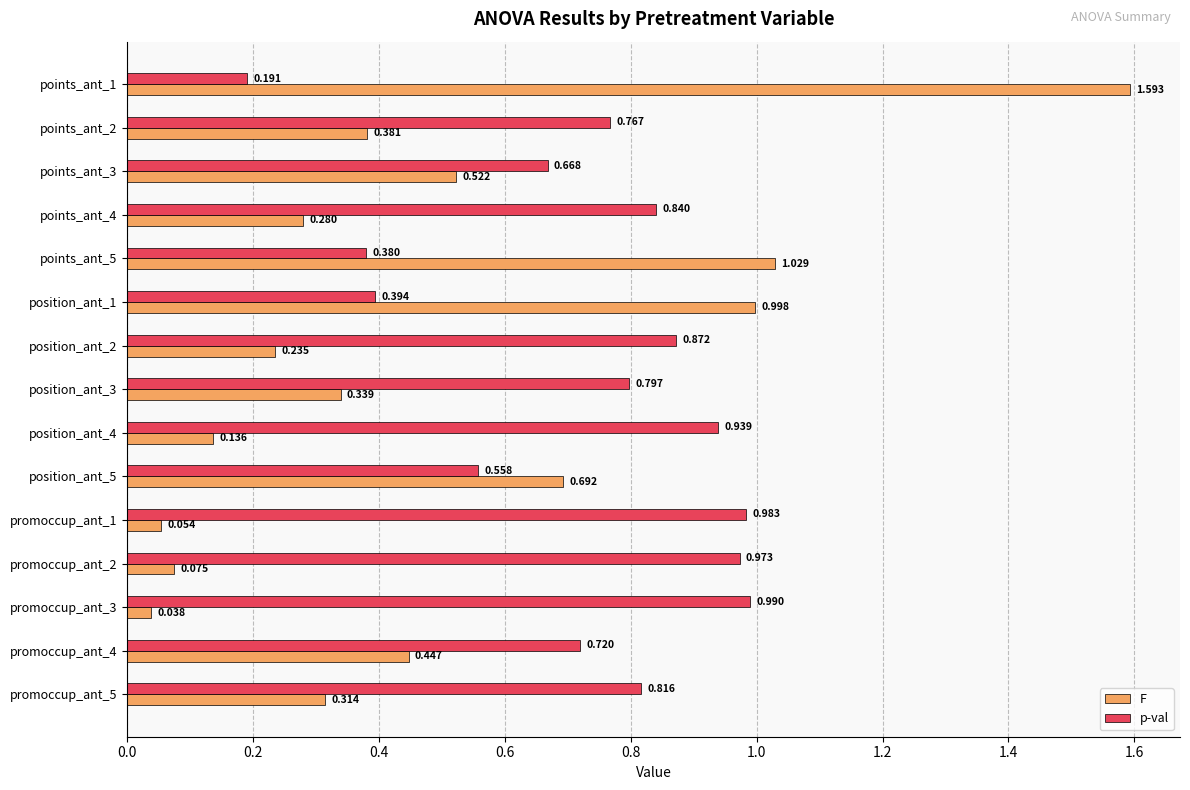

Is the value of p-val at promoccup_ant_2 greater than the value of F at position_ant_5?

Yes